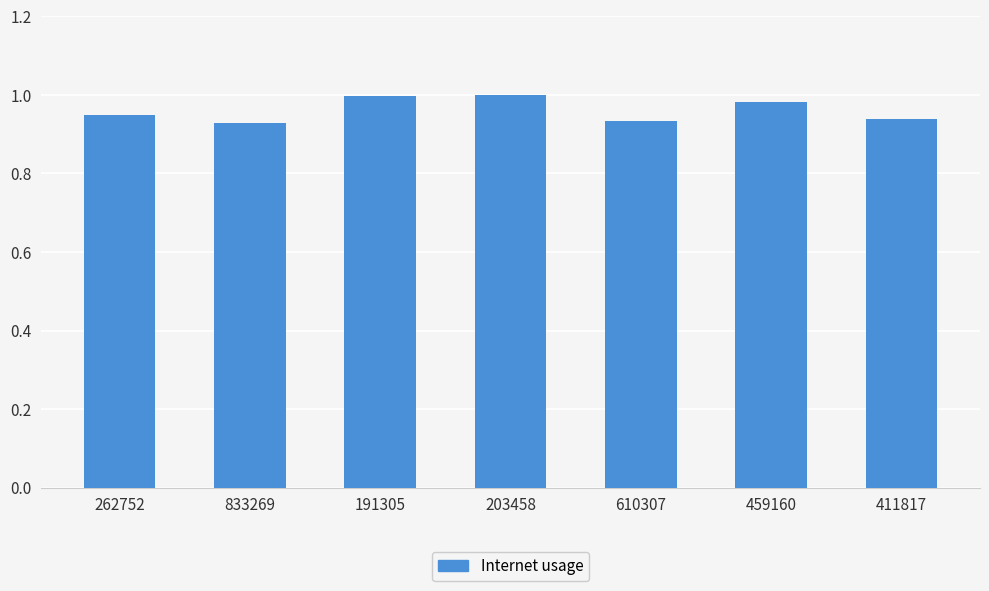

Are the bars horizontal?

No